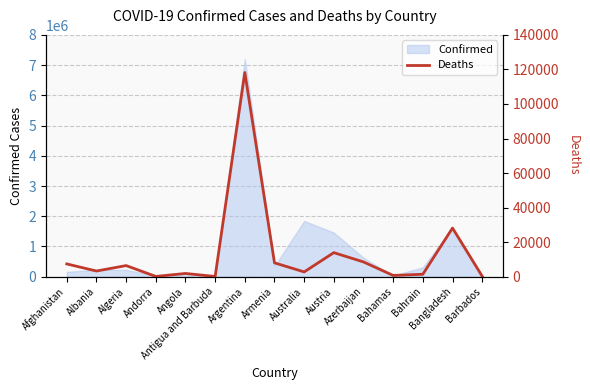

How many categories are shown in the chart?

15